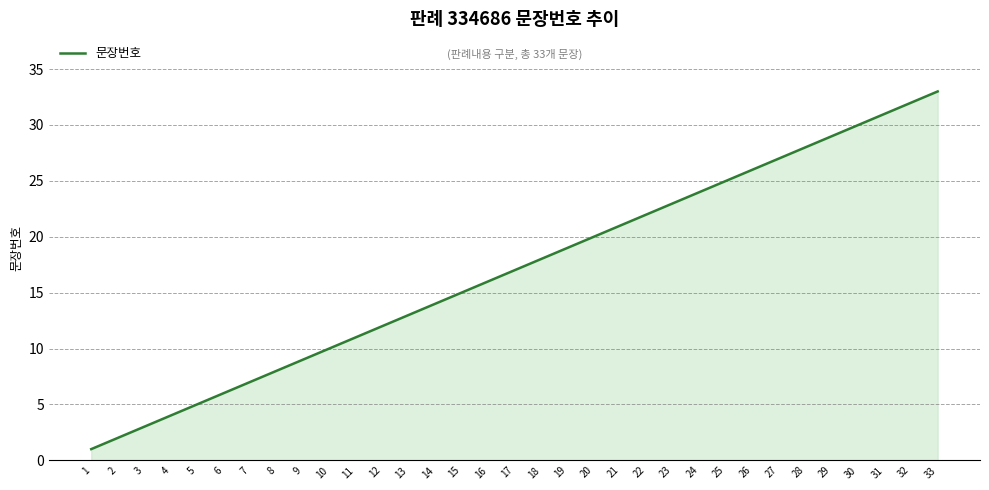

What is the approximate value at 32, to the nearest 10?

30